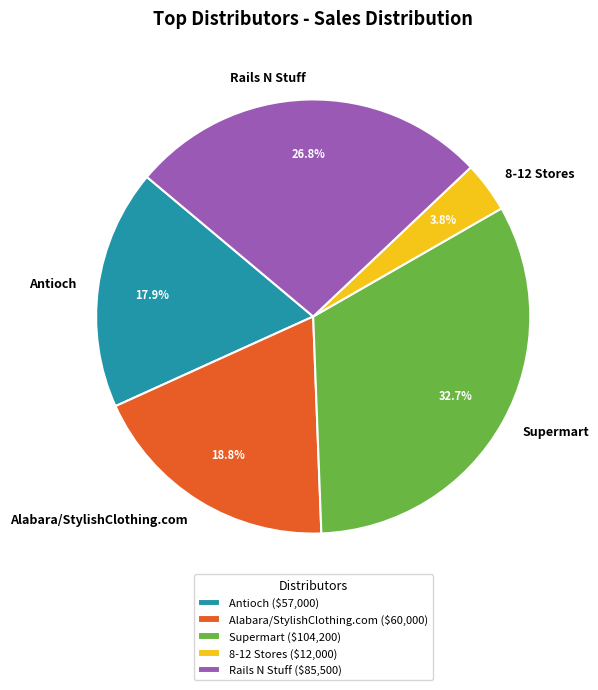

Combined, do Antioch and 8-12 Stores account for over 50%?

No